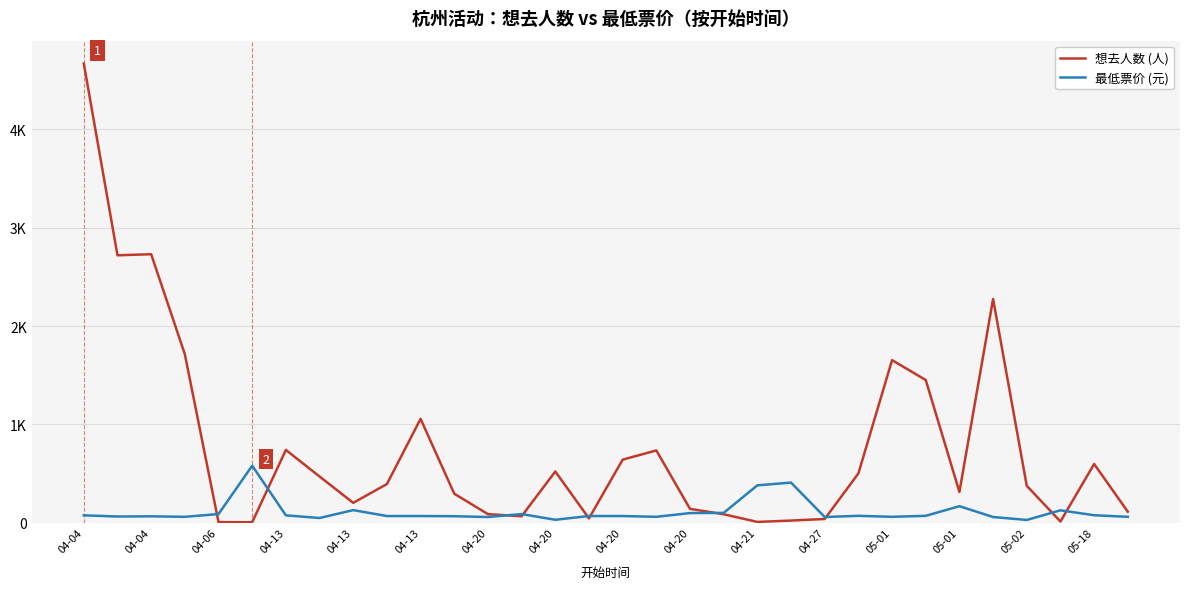

After their last crossing, which series has the higher values: 最低票价 (元) or 想去人数 (人)?

想去人数 (人)